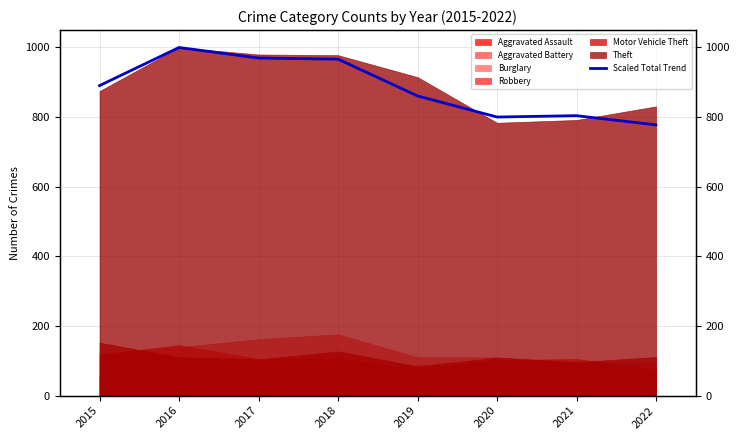

Rank the categories by value from lowest to highest.

2022, 2020, 2021, 2019, 2015, 2018, 2017, 2016